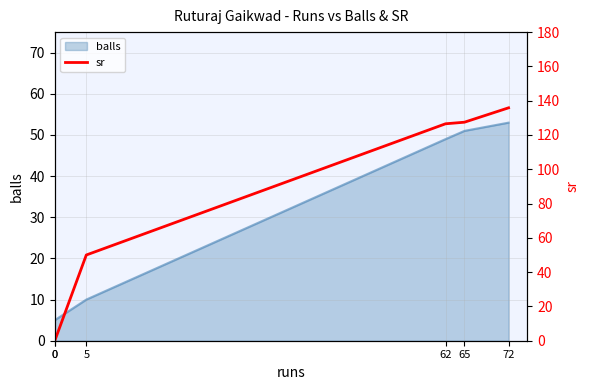

What is the sum of all values?

439.8